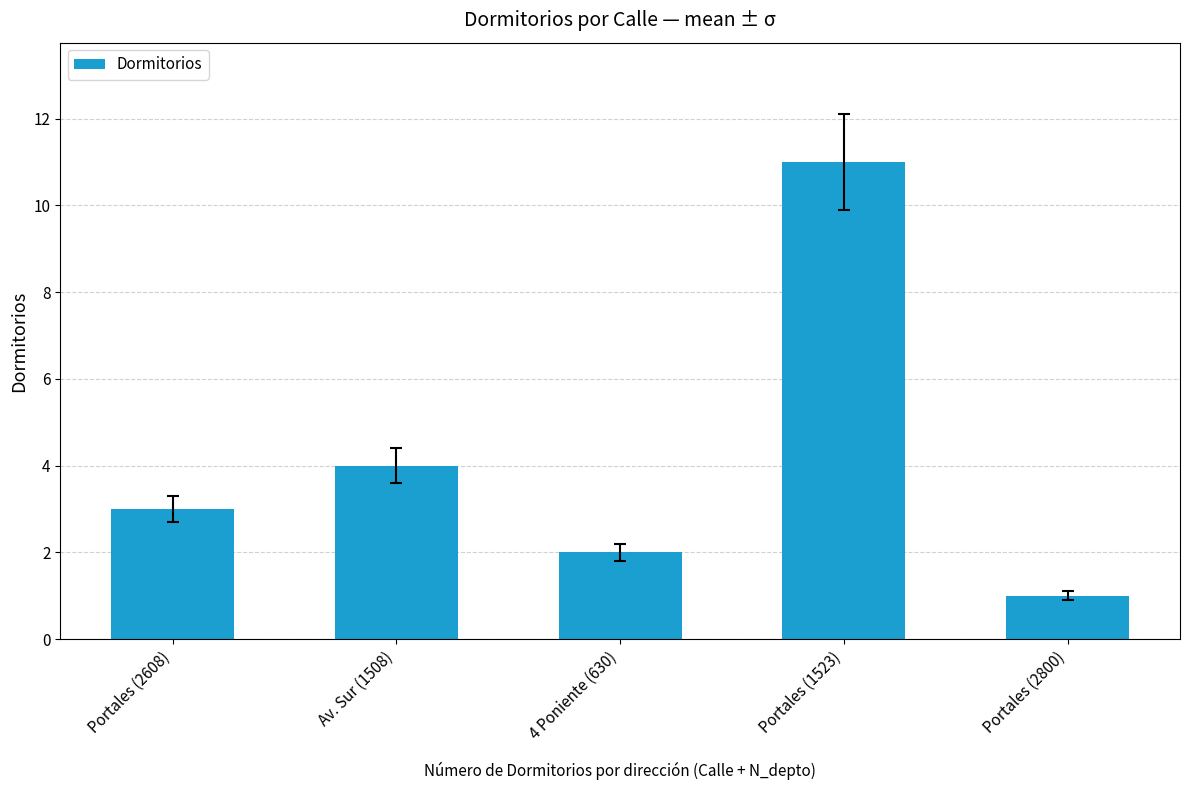

Which label corresponds to the smallest value in the chart?

Portales (2800)